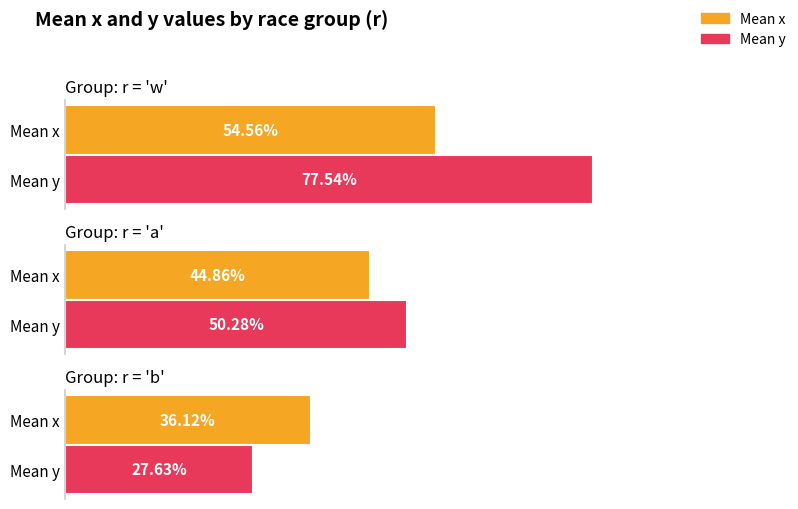

Count the number of categories in the chart.

3